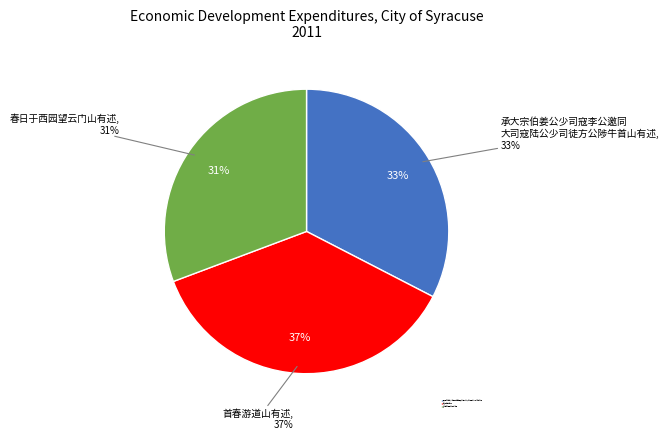

To the nearest percent, what is the difference between the 承大宗伯姜公少司寇李公邀同大司寇陆公少司徒方公陟牛首山有述 and 首春游道山有述 slice percentages?

4%